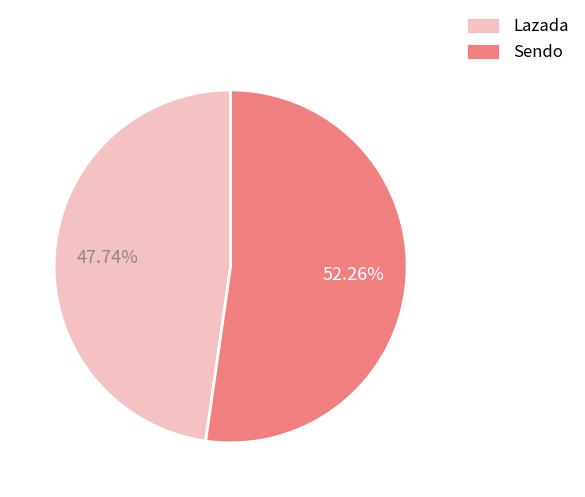

Which slice is the smallest?

Lazada